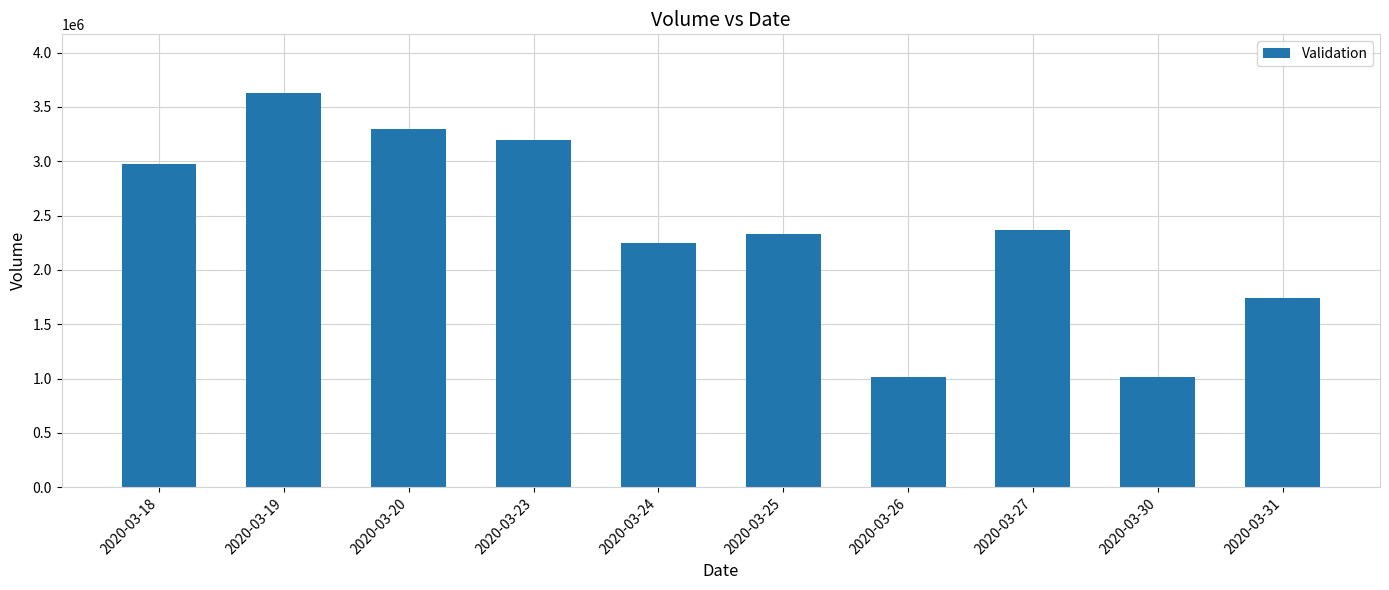

What is the maximum value shown in the chart?

3623800